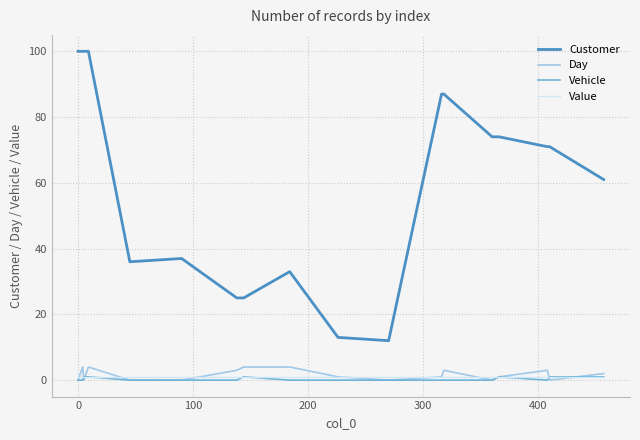

True or false: Value and Customer cross at least once.

False